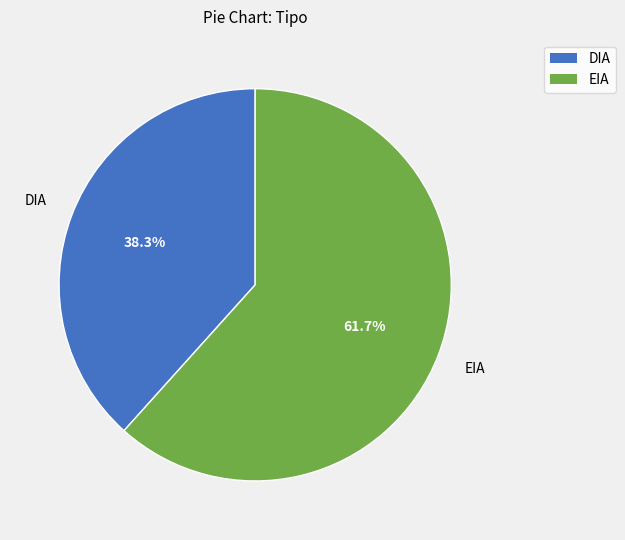

Which slice is the smallest?

DIA